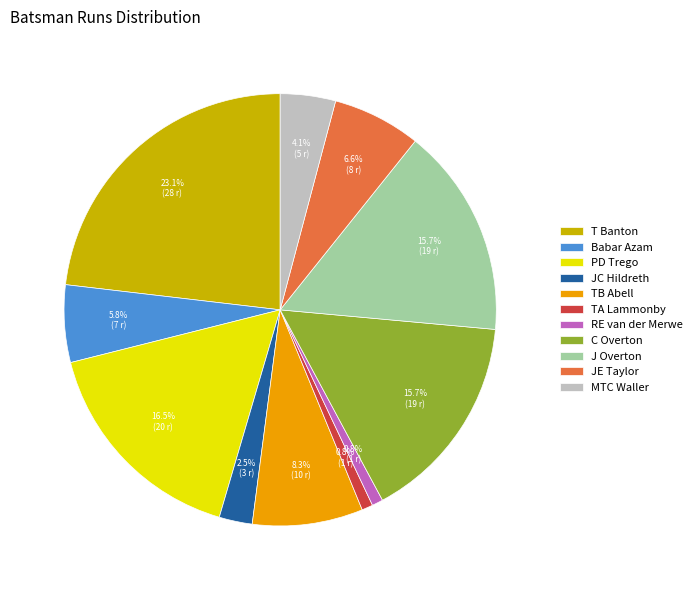

Which category has the biggest portion of the pie?

T Banton